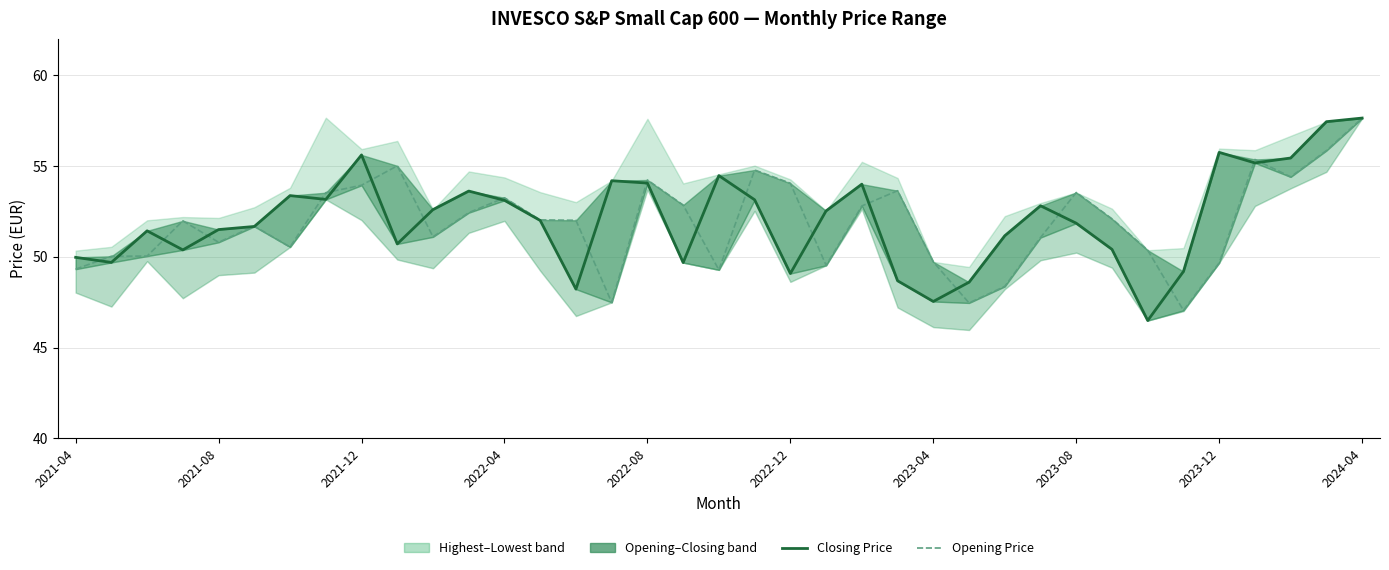

Which has a higher value, 34 or 19?

34